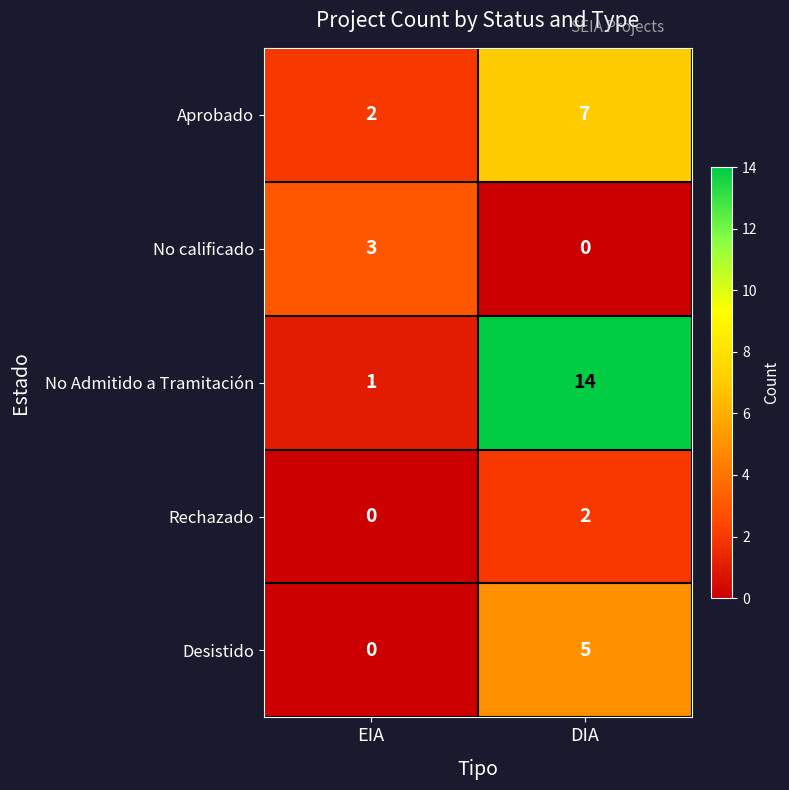

What value does the No Admitido a Tramitación series have at DIA?

14